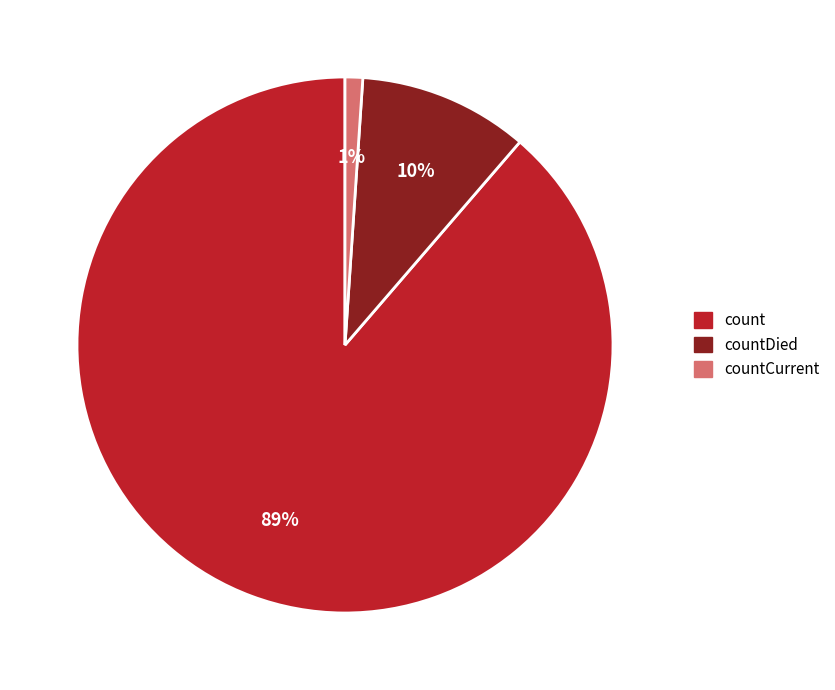

To the nearest percent, what is the average slice percentage?

33%